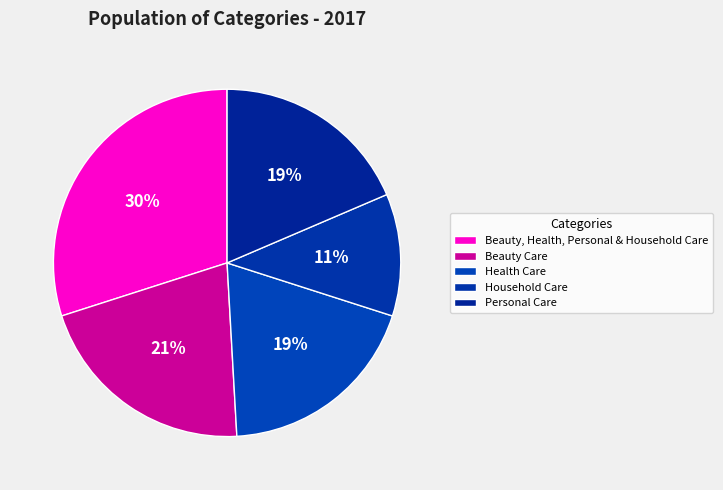

How many slices are in this pie chart?

5